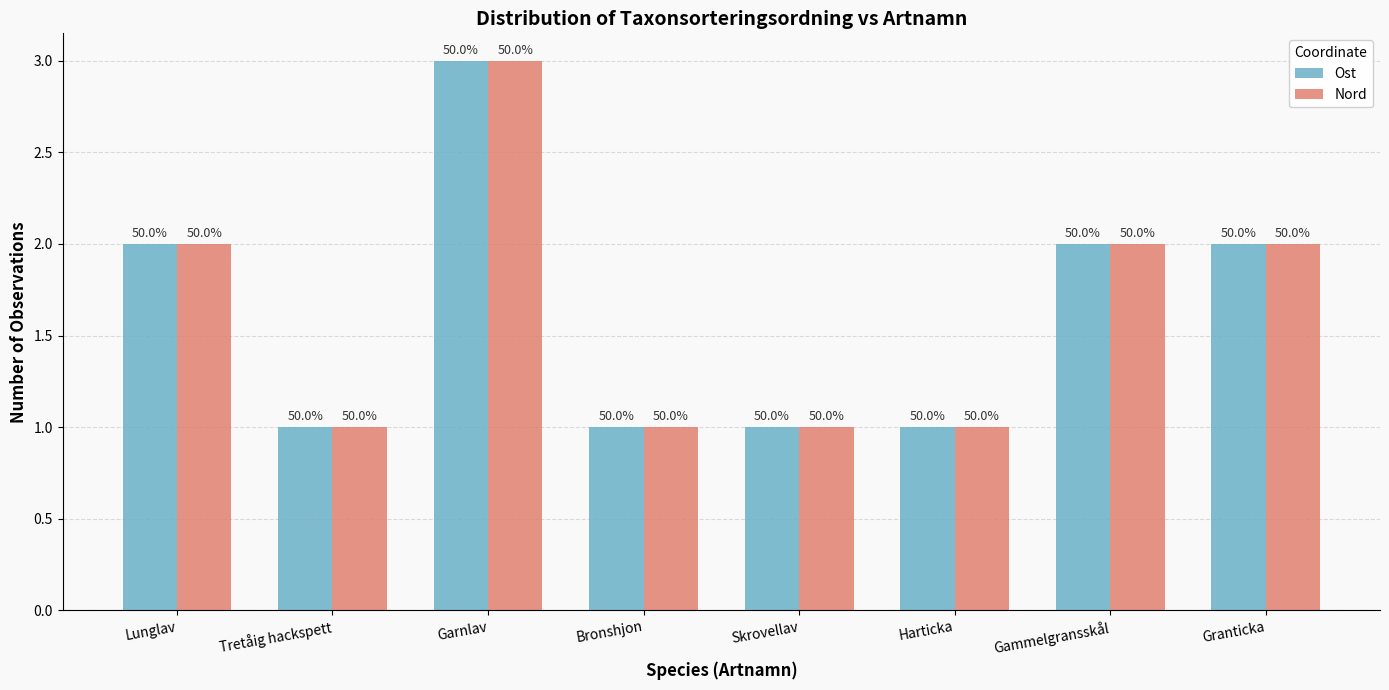

What are all the series names shown in the legend?

Ost, Nord